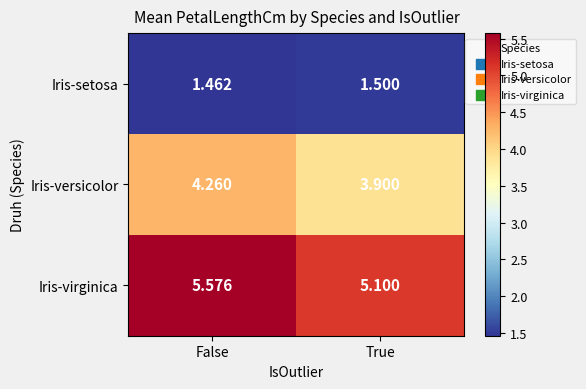

At which label is Iris-setosa closest to 1?

False